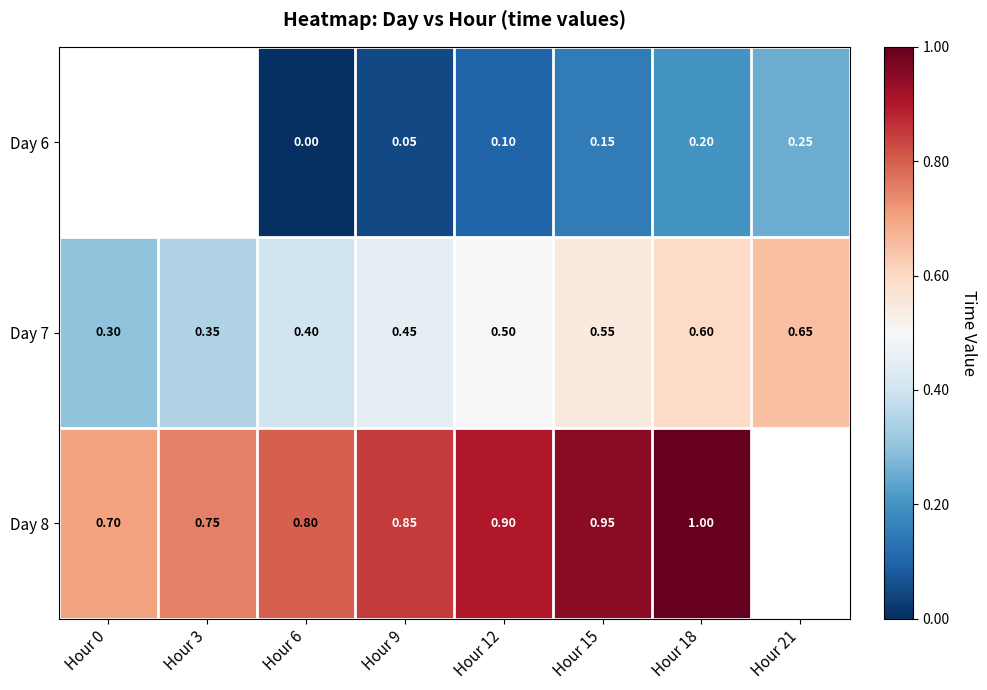

Is the value of Day 7 at Hour 3 greater than the value of Day 8 at Hour 6?

No